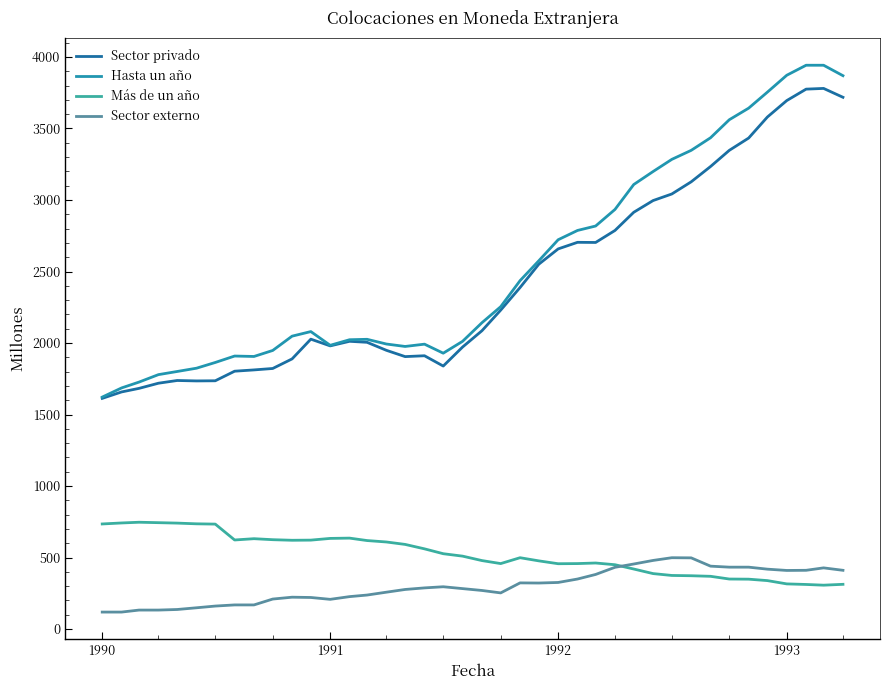

True or false: Más de un año and Sector privado intersect in this chart.

False